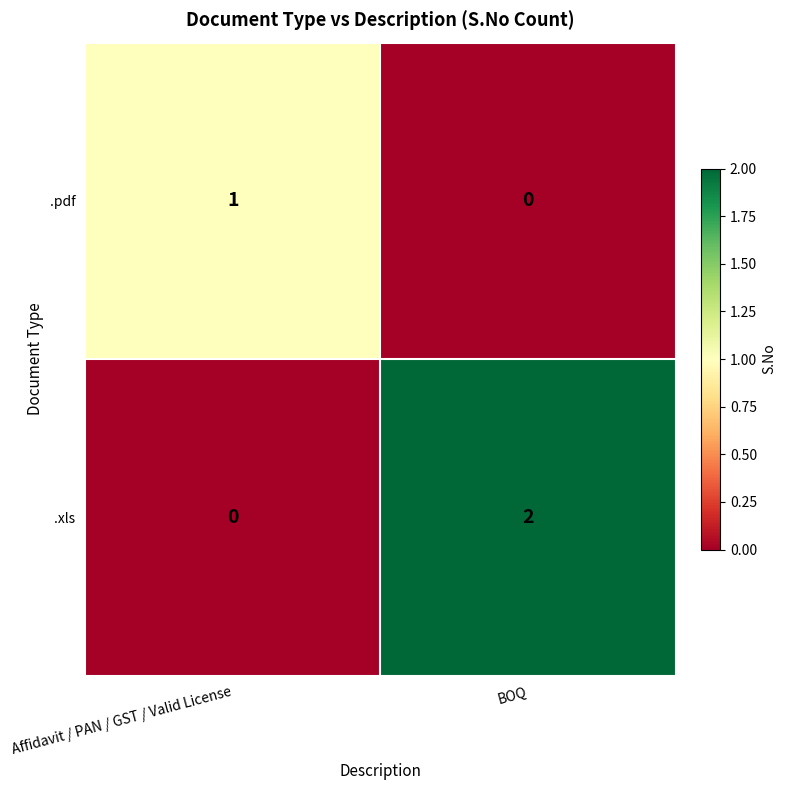

What is the greatest value displayed?

2